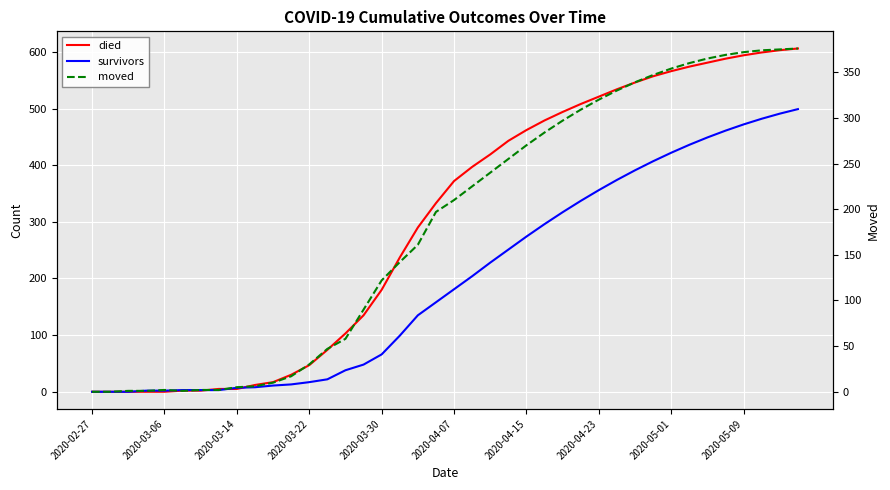

How many lines are shown in the chart?

3